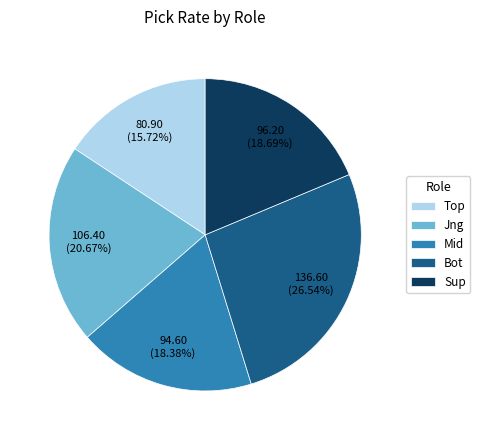

Is there any slice that represents more than half of the pie?

No